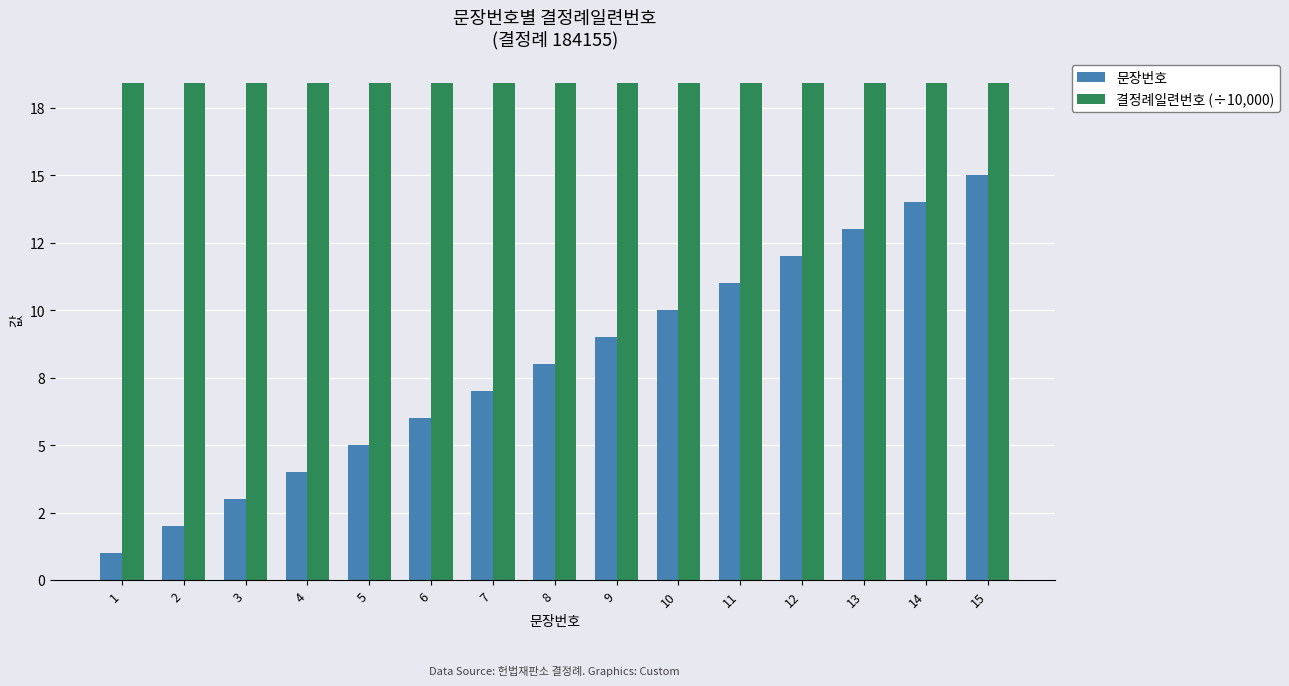

At which category does the chart reach its minimum across all series?

1